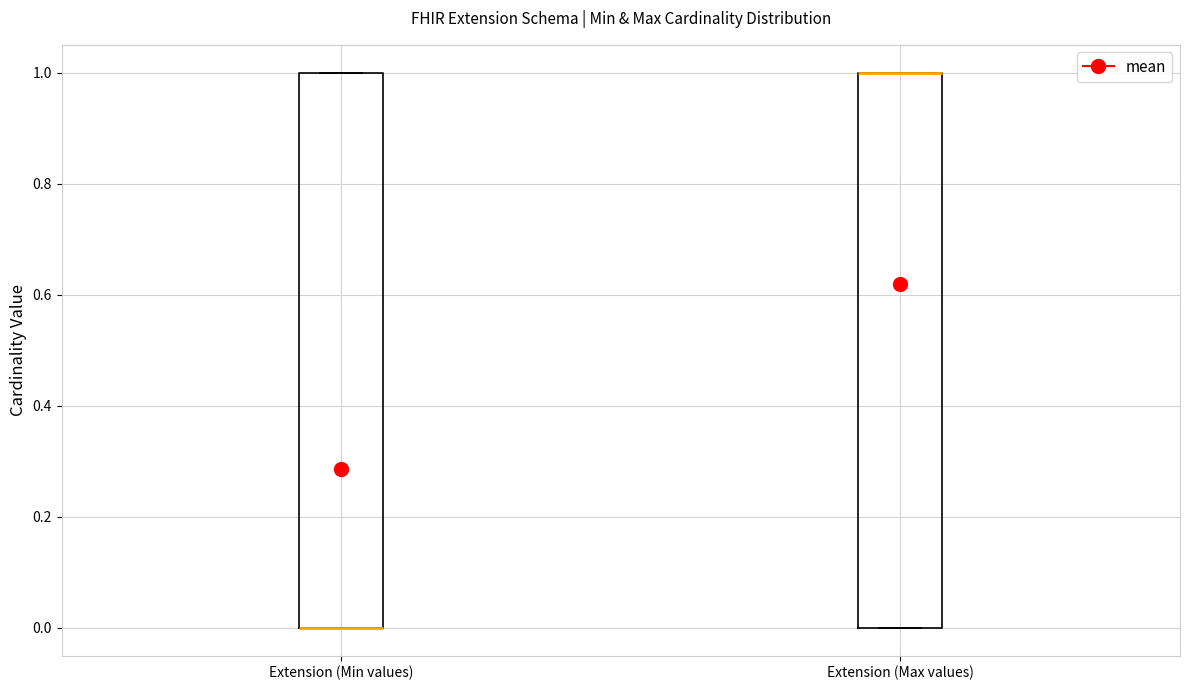

Reading left to right, read every box against the y-axis: the position of its median line, the range the box covers, and the ends of its whiskers. The values are not printed on the chart, so give them approximately, as read against the axis.

Extension (Min values): median 0 (drawn on the box's lower edge), box 0 to 1, whiskers 0 to 1
Extension (Max values): median 1 (drawn on the box's upper edge), box 0 to 1, whiskers 0 to 1